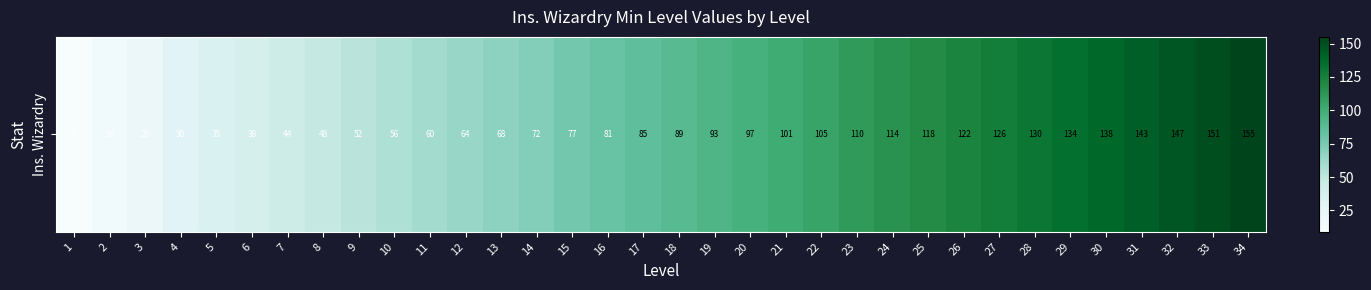

What is the smallest value displayed?

9